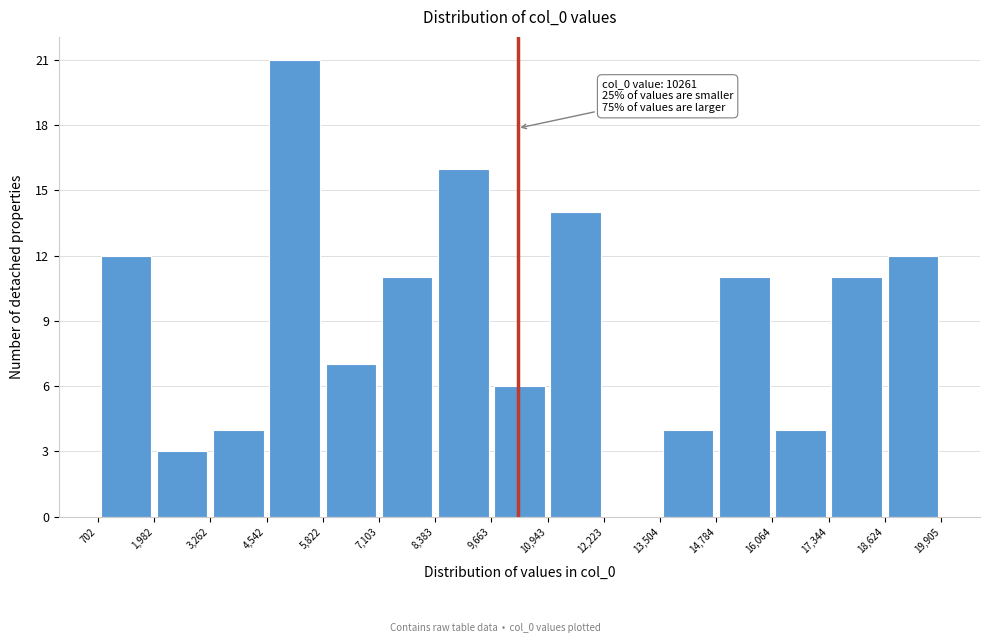

Which range on the x-axis has the tallest bar?

4,542 to 5,822